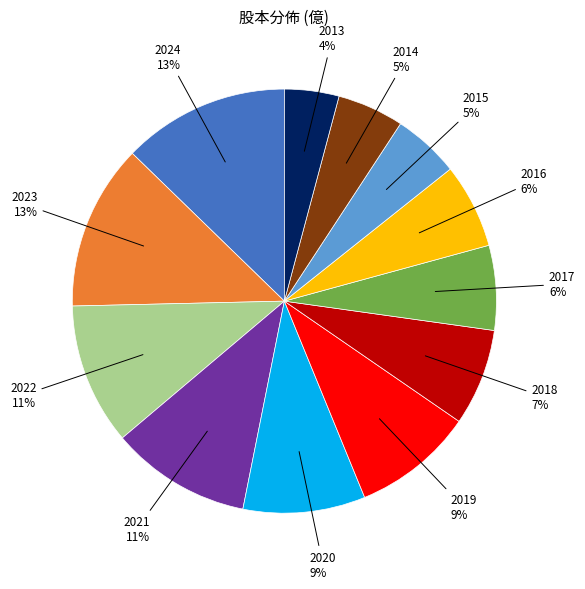

To the nearest percent, what is the difference between the largest and smallest slice percentages?

9%